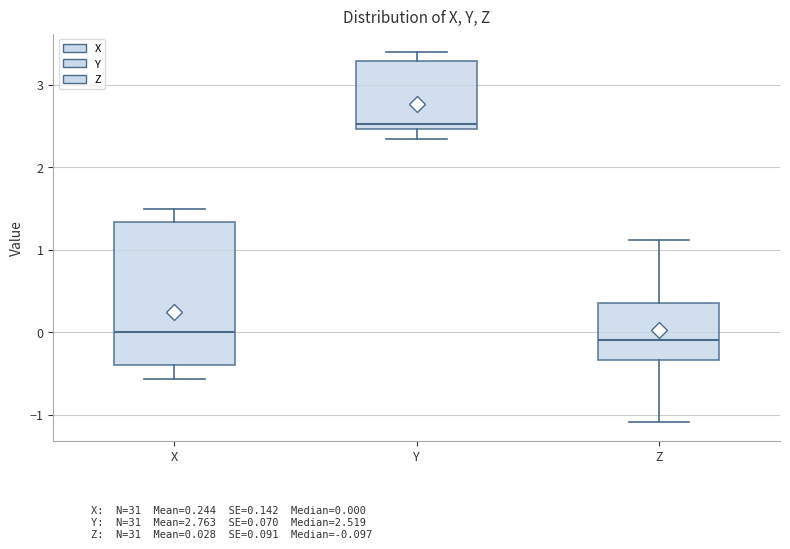

Reading left to right, read every box against the y-axis: the position of its median line, the range the box covers, and the ends of its whiskers. The values are not printed on the chart, so give them approximately, as read against the axis.

X: median 0.0, box -0.4 to 1.3, whiskers -0.6 to 1.5
Y: median 2.5 (just above the box's lower edge), box 2.5 to 3.3, whiskers 2.3 to 3.4
Z: median -0.1, box -0.3 to 0.4, whiskers -1.1 to 1.1